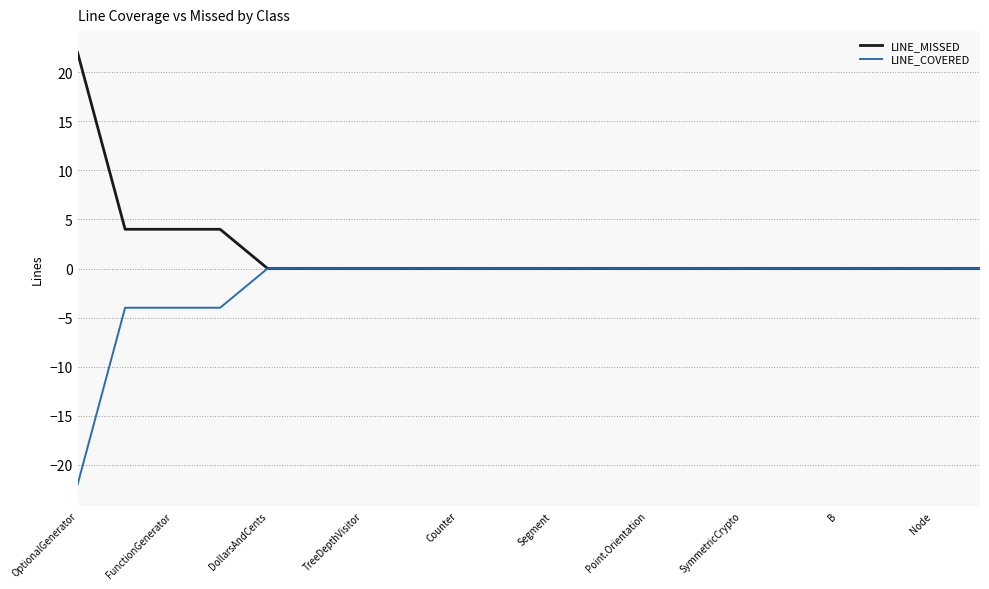

What is the sum of all LINE_COVERED values?

-34